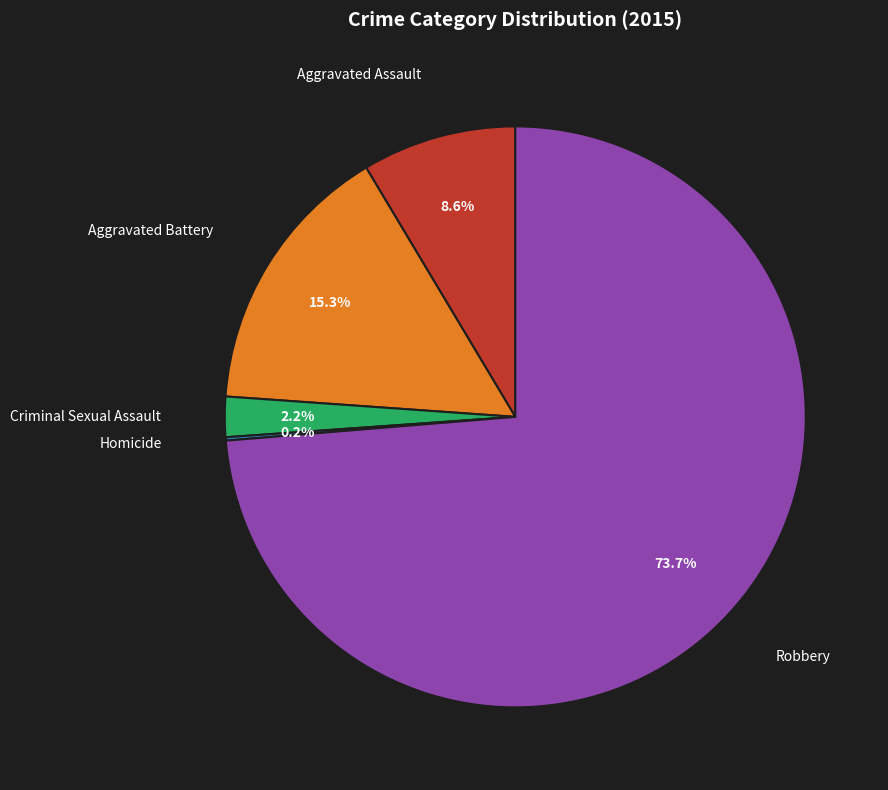

Does any single category account for the majority?

Yes